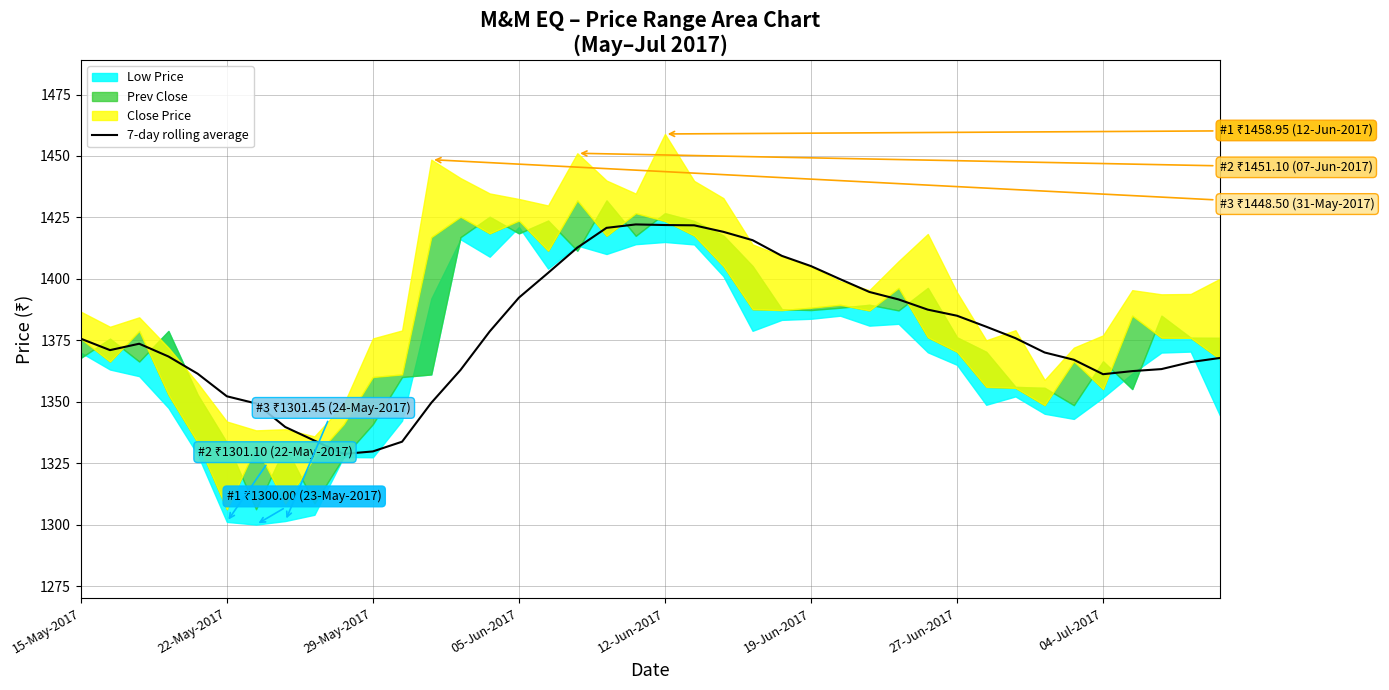

At which label is the value closest to 1375?

15-May-2017